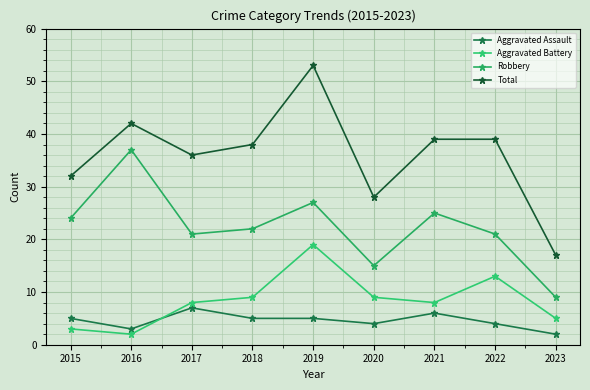

At 2017, list the series in order from smallest to largest.

Aggravated Assault, Aggravated Battery, Robbery, Total